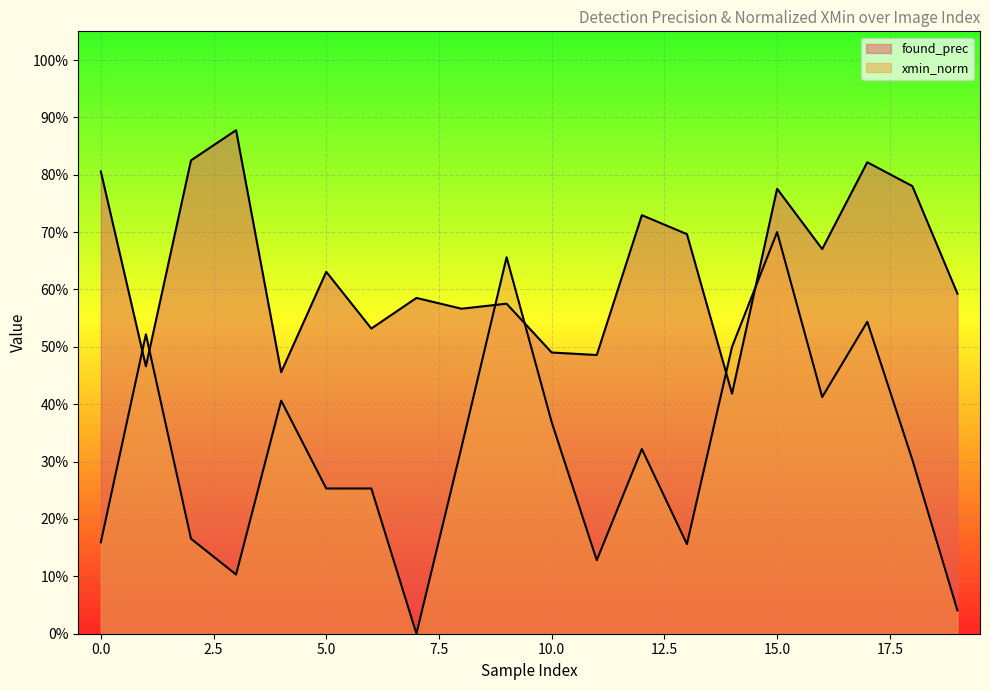

Is the value of found_prec at 19 greater than the value of xmin_norm at 6?

Yes